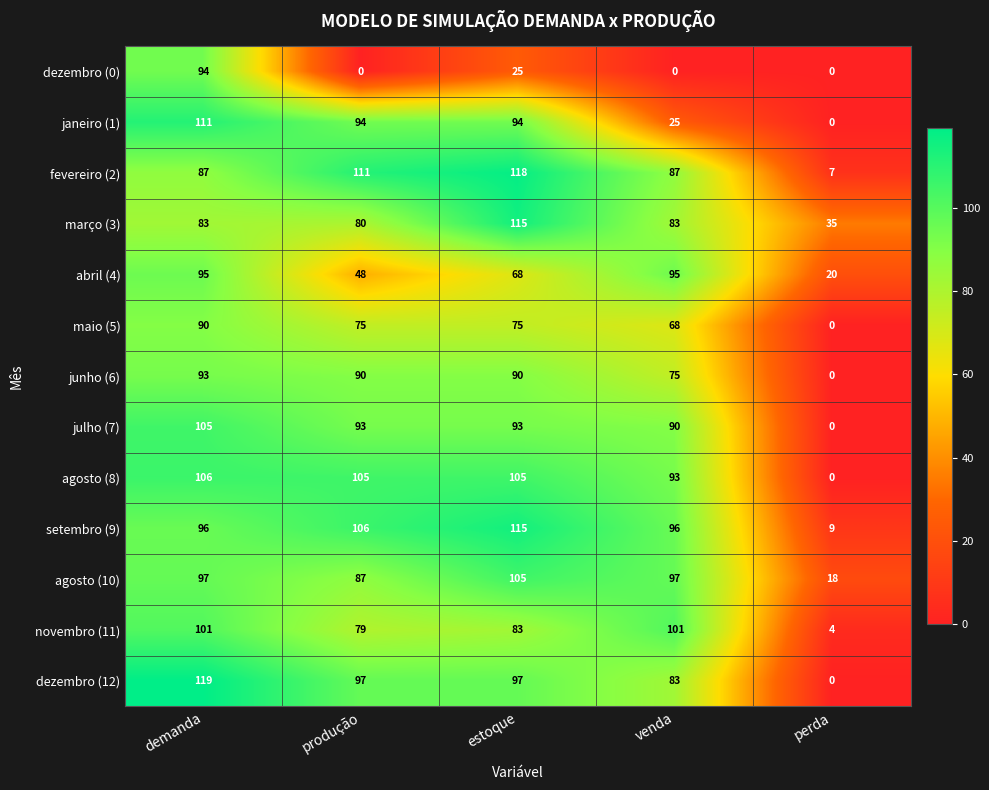

What is the average value of the janeiro (1) series?

65